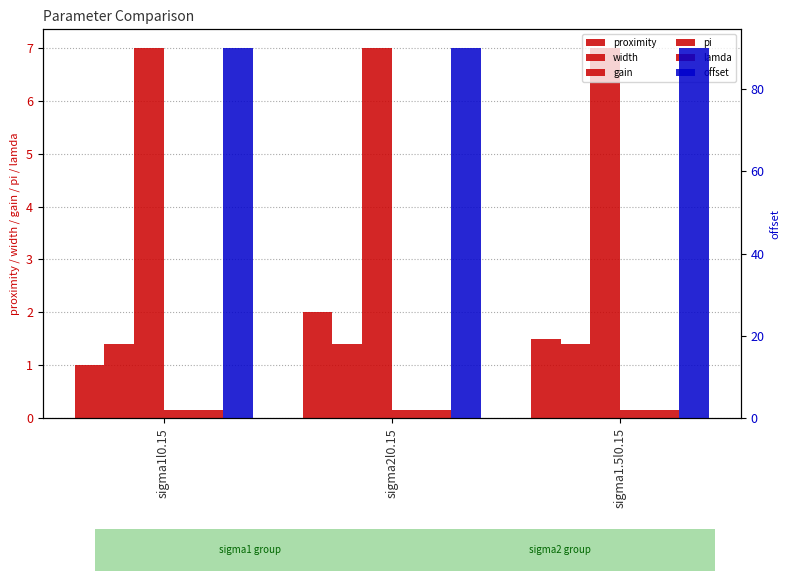

Rank the categories by pi value from highest to lowest.

sigma1l0.15, sigma2l0.15, sigma1.5l0.15